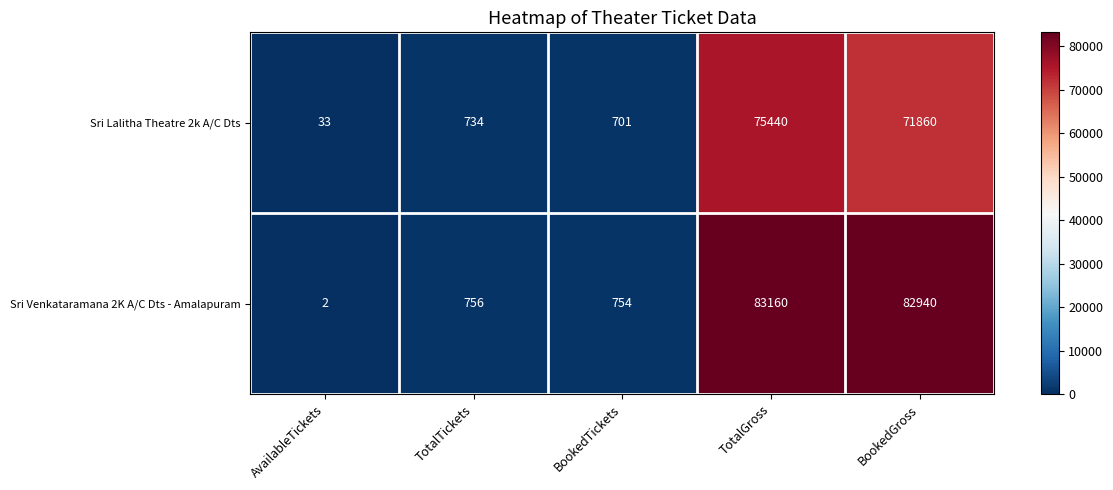

How many distinct data groups are displayed?

2